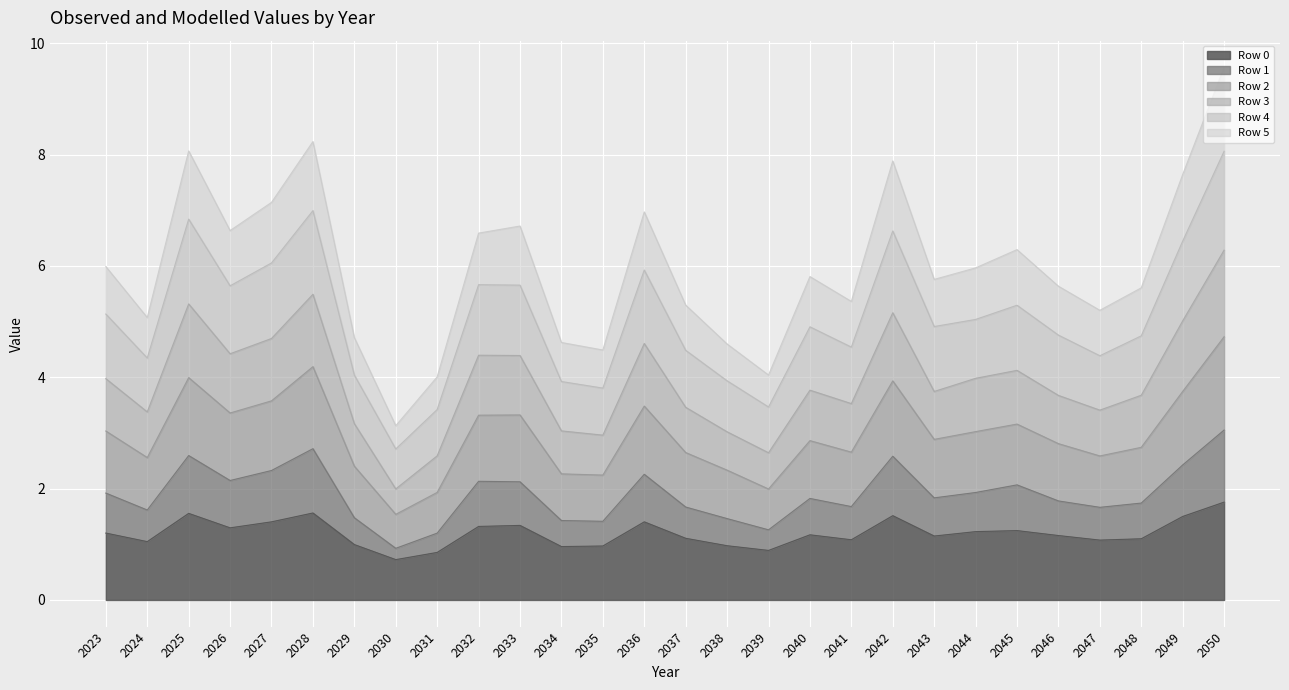

At which category does Row 2 reach its first local peak?

2025